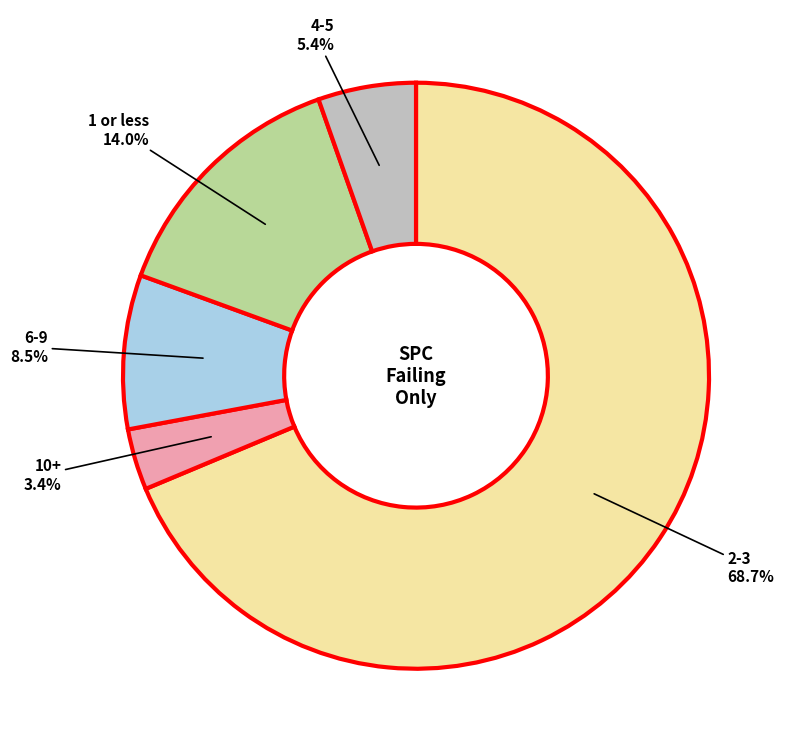

Is there any slice that represents more than half of the pie?

Yes